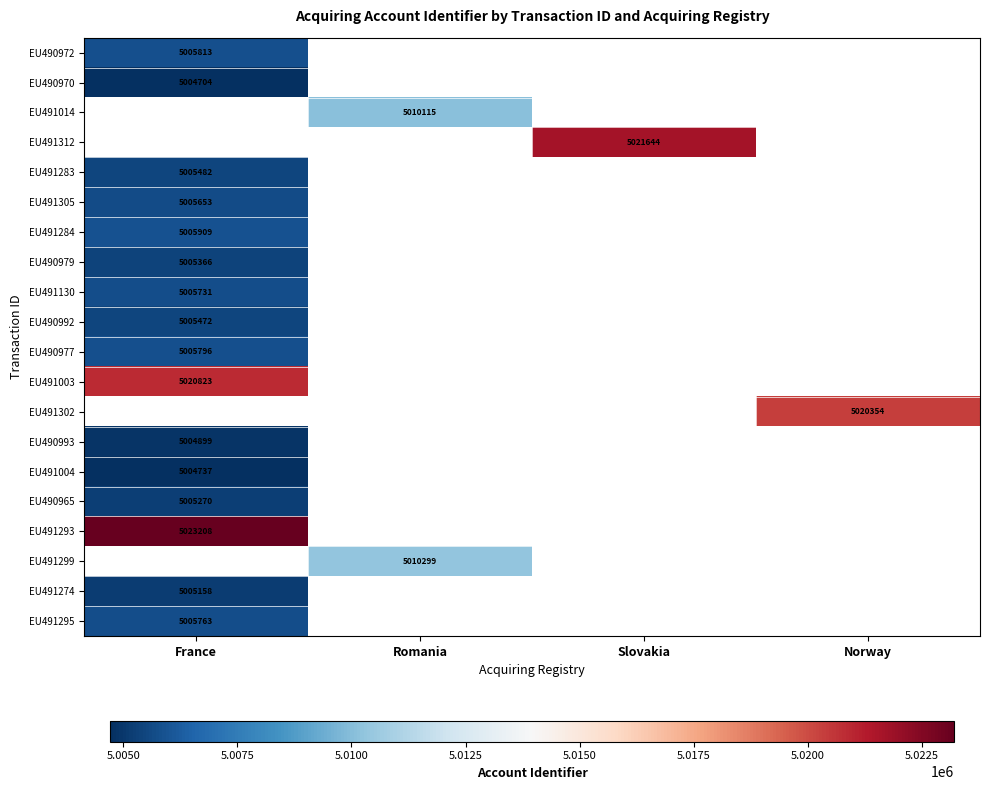

Which label corresponds to the smallest value in the chart?

France